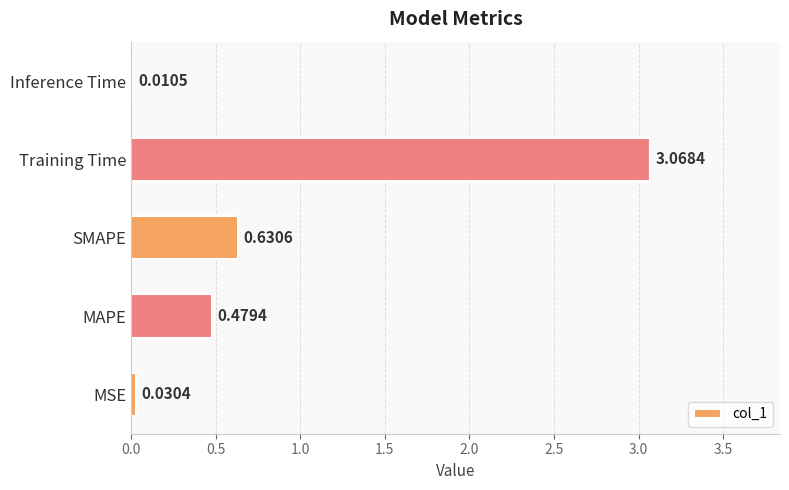

Where is the data nearest to the value 1?

SMAPE